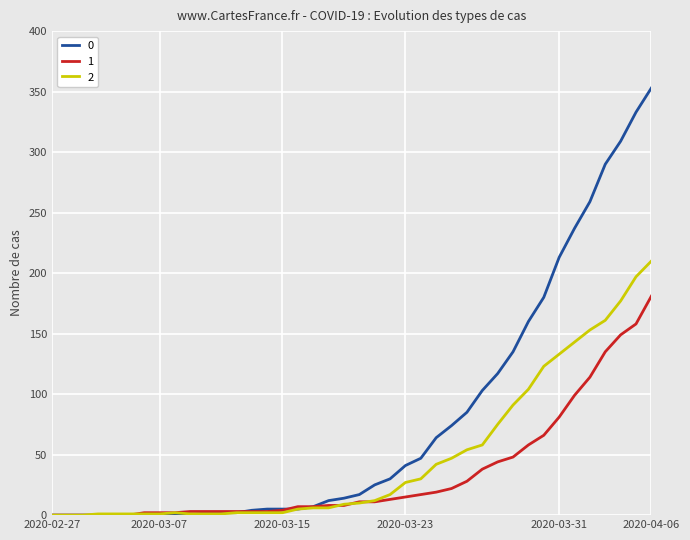

Rank the series by their average value, from highest to lowest.

0, 2, 1